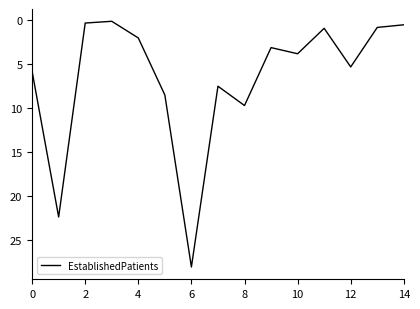

What is the sum of all values?

98.8